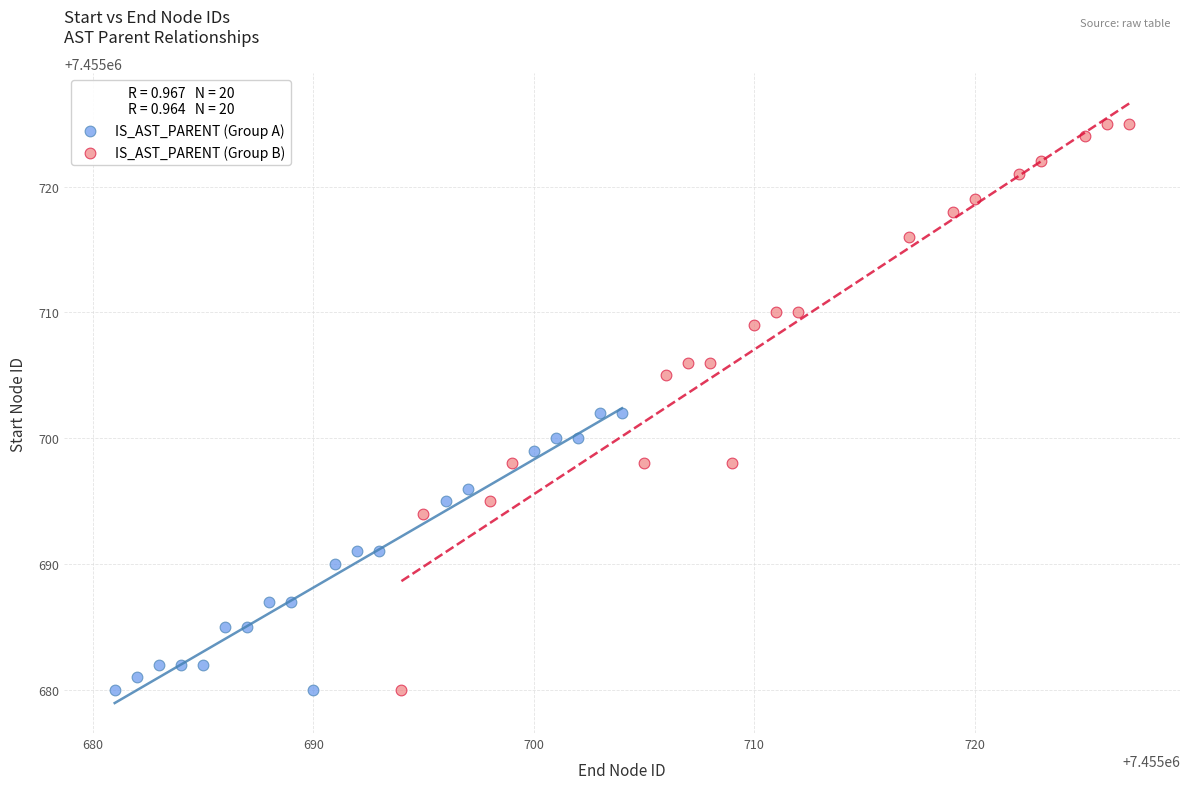

Which series reaches the maximum Y coordinate?

IS_AST_PARENT (Group B)